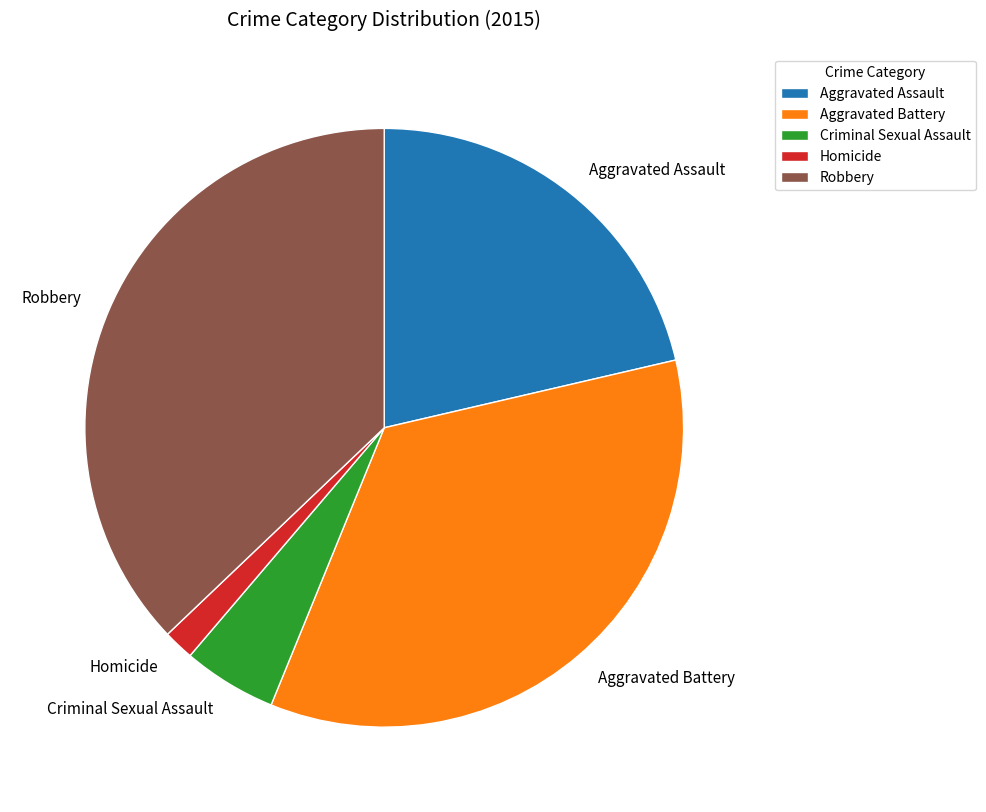

Count the number of slices in the pie.

5